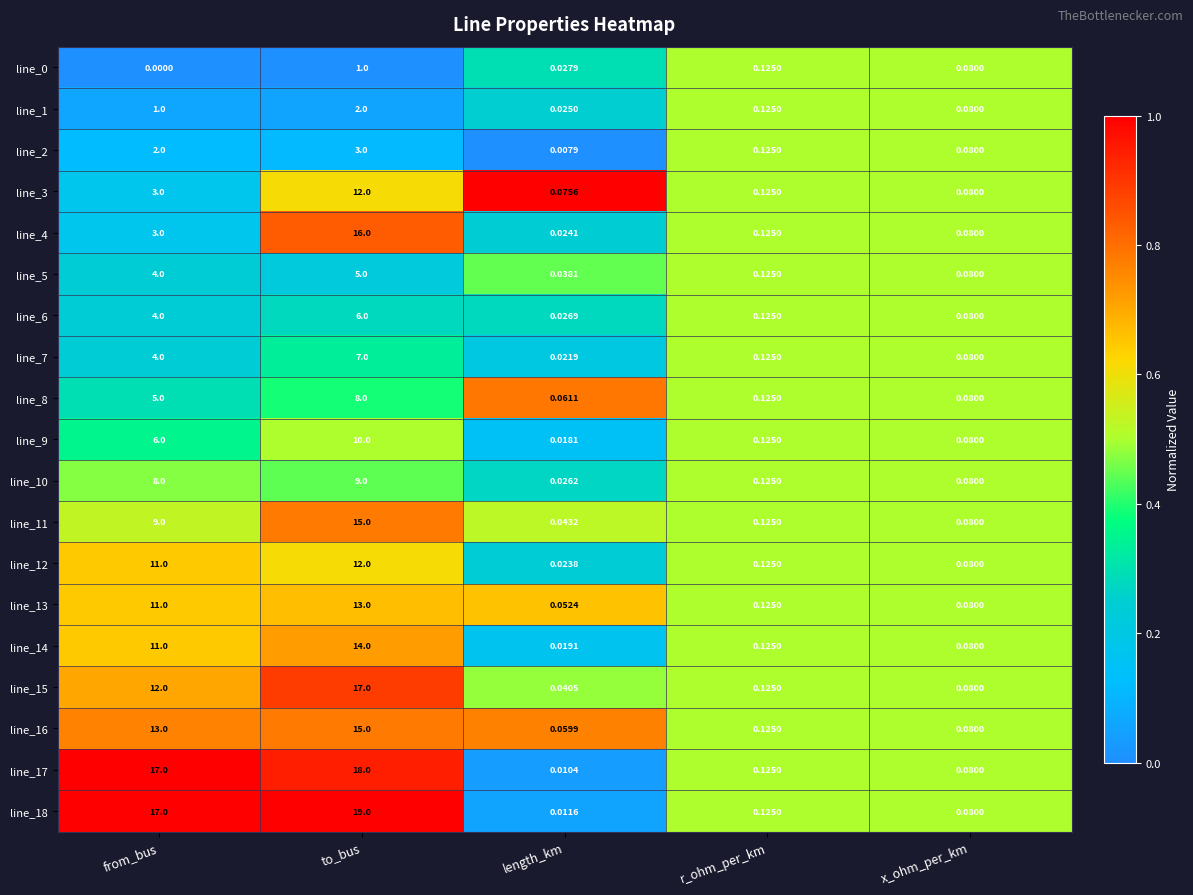

At which label is line_8 closest to 4?

from_bus